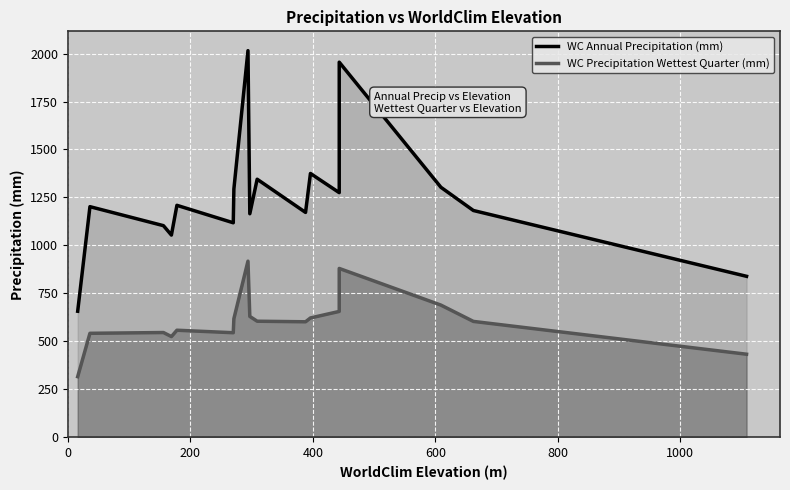

What is the value of the WC Precipitation Wettest Quarter (mm) point at the 2nd from the left?

542